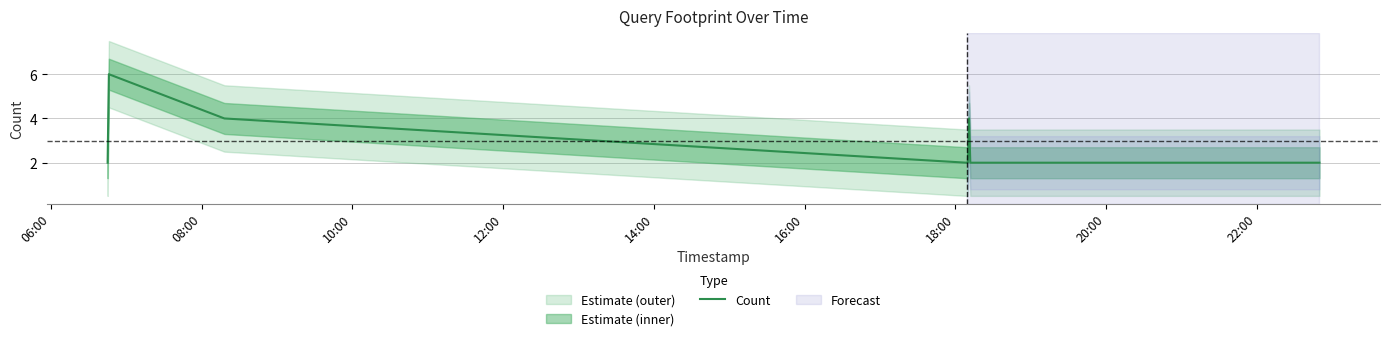

Reading right to left, list all the values displayed in this chart.

2	2	4	2	2	4	6	2